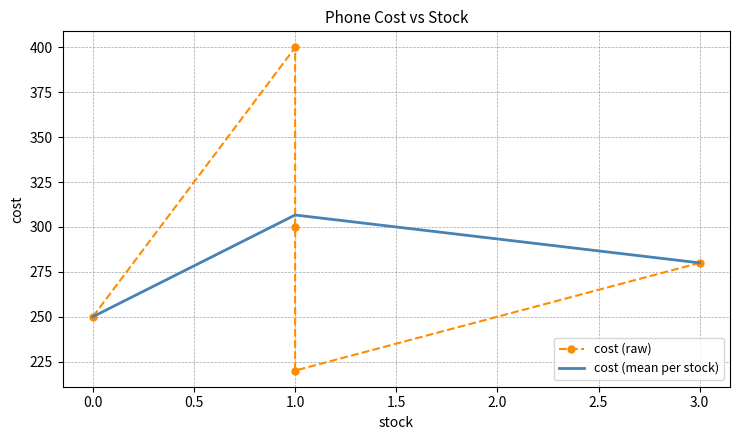

Is it true that cost (mean per stock) equals 250.0 at 0.0?

True